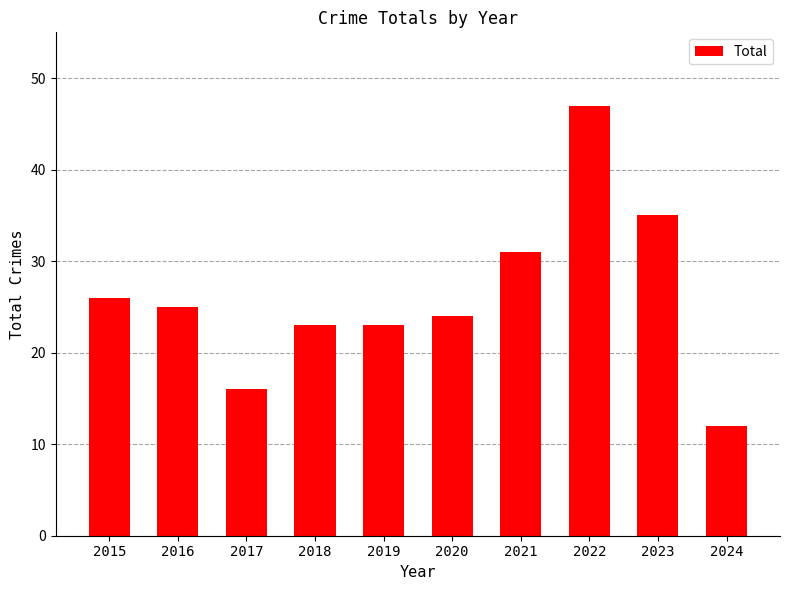

What is the greatest value displayed?

47